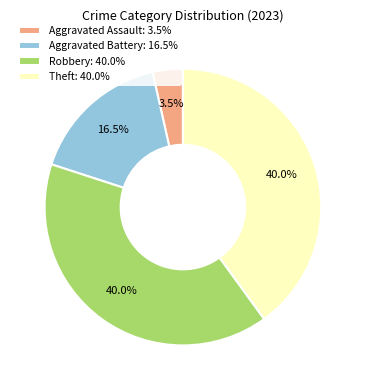

True or false: Robbery accounts for 40% of the total.

True